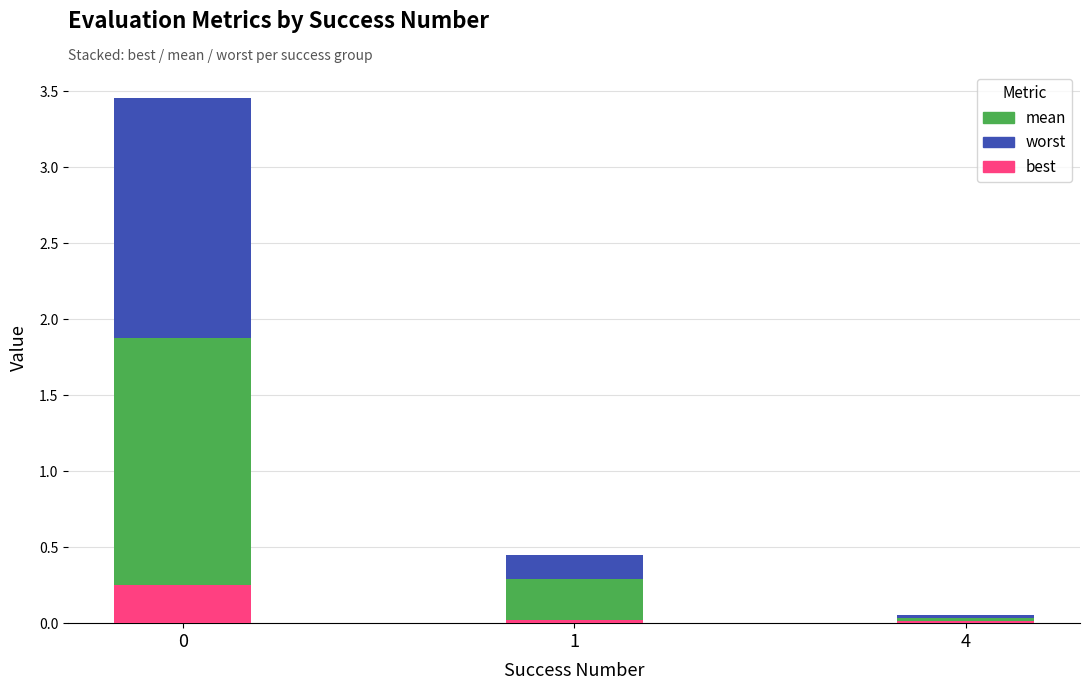

What is the sum of all best values?

0.3